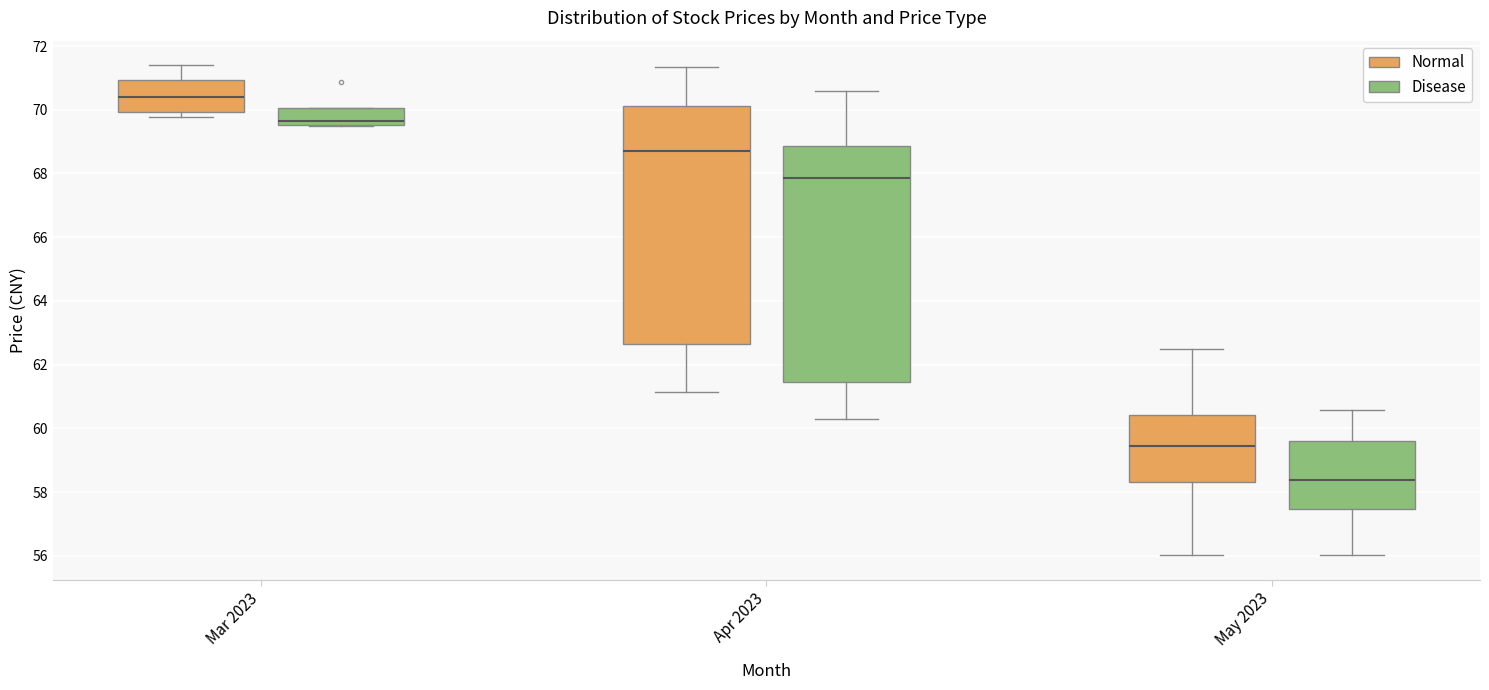

Reading left to right, transcribe this box plot: for each box, give where its median line is, the range the box spans, and where its two whiskers end, as read against the y-axis. The values are not printed on the chart, so give them approximately, as read against the axis.

Mar 2023 (Normal): median 70.4, box 70.0 to 71.0, whiskers 69.8 to 71.4
Mar 2023 (Disease): median 69.6 (just above the box's lower edge), box 69.6 to 70.0, whiskers 69.6 to 70.0
Apr 2023 (Normal): median 68.8, box 62.6 to 70.2, whiskers 61.2 to 71.4
Apr 2023 (Disease): median 67.8, box 61.4 to 68.8, whiskers 60.4 to 70.6
May 2023 (Normal): median 59.4, box 58.4 to 60.4, whiskers 56.0 to 62.6
May 2023 (Disease): median 58.4, box 57.4 to 59.6, whiskers 56.0 to 60.6